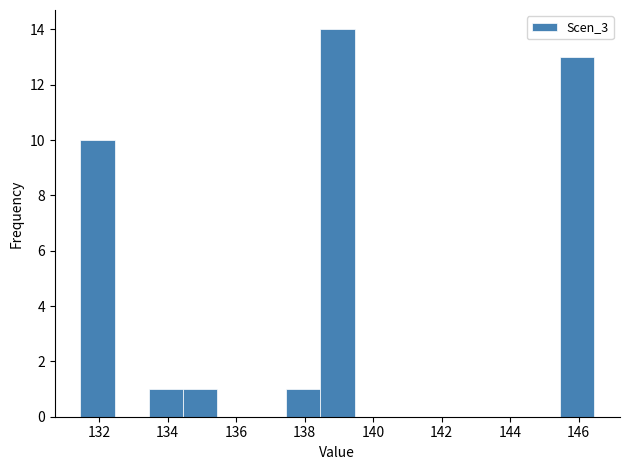

Reading left to right, transcribe this chart: for each bar, give the range it covers on the x-axis and its height. Neither the bar edges nor the heights are printed on the chart, so give them approximately, as read against the axes.

131.4 to 132.4: 10
132.4 to 133.4: 0
133.4 to 134.4: 1
134.4 to 135.4: 1
135.4 to 136.4: 0
136.4 to 137.4: 0
137.4 to 138.4: 1
138.4 to 139.4: 14
139.4 to 140.4: 0
140.4 to 141.4: 0
141.4 to 142.4: 0
142.4 to 143.4: 0
143.4 to 144.4: 0
144.4 to 145.4: 0
145.4 to 146.4: 13